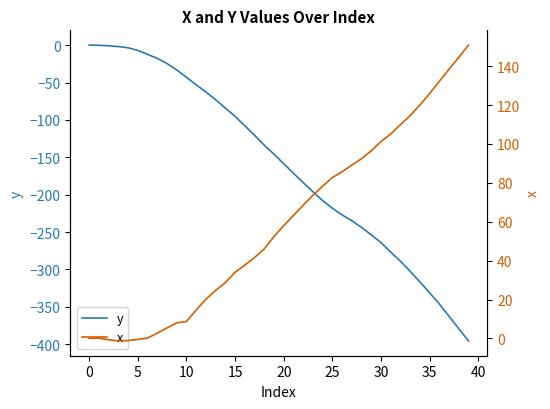

Rank the series by their average value, from highest to lowest.

x, y